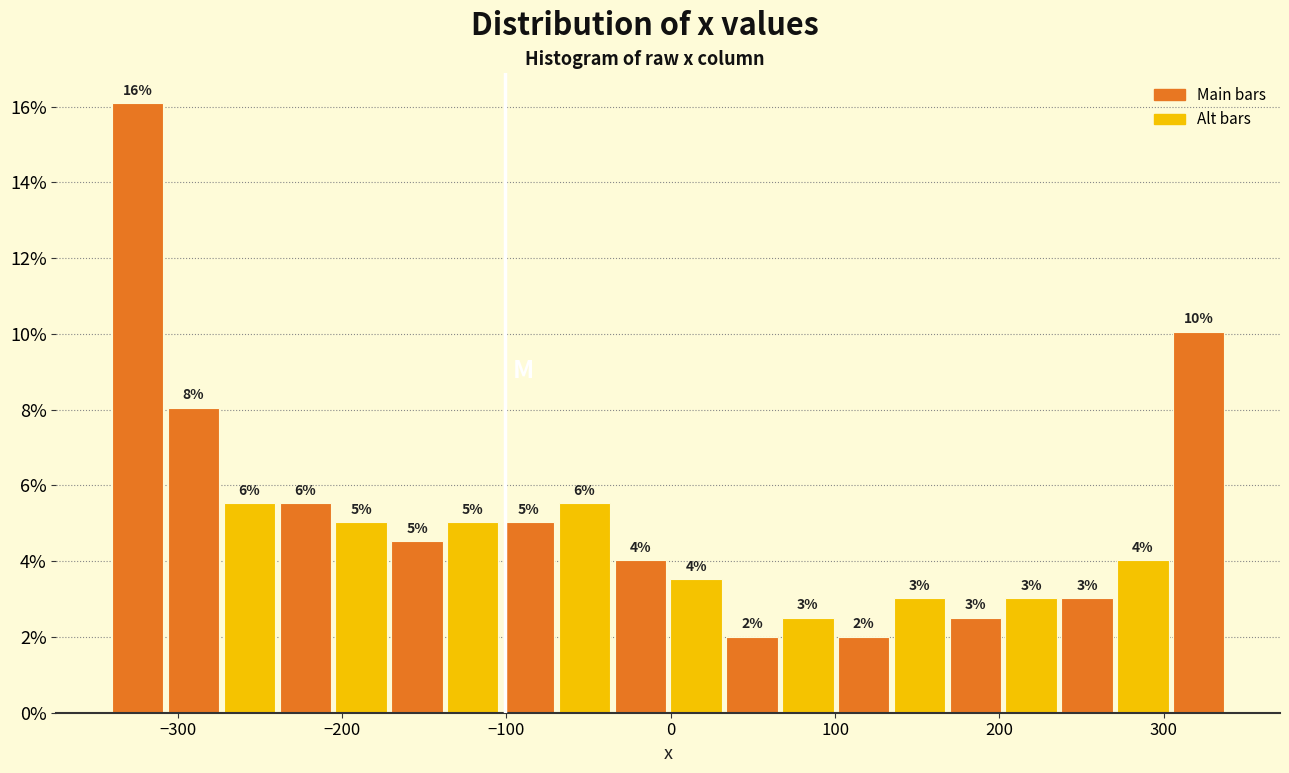

Around what value on the x-axis is the tallest bar? Give the approximate position of its centre, as read against the axis.

-320